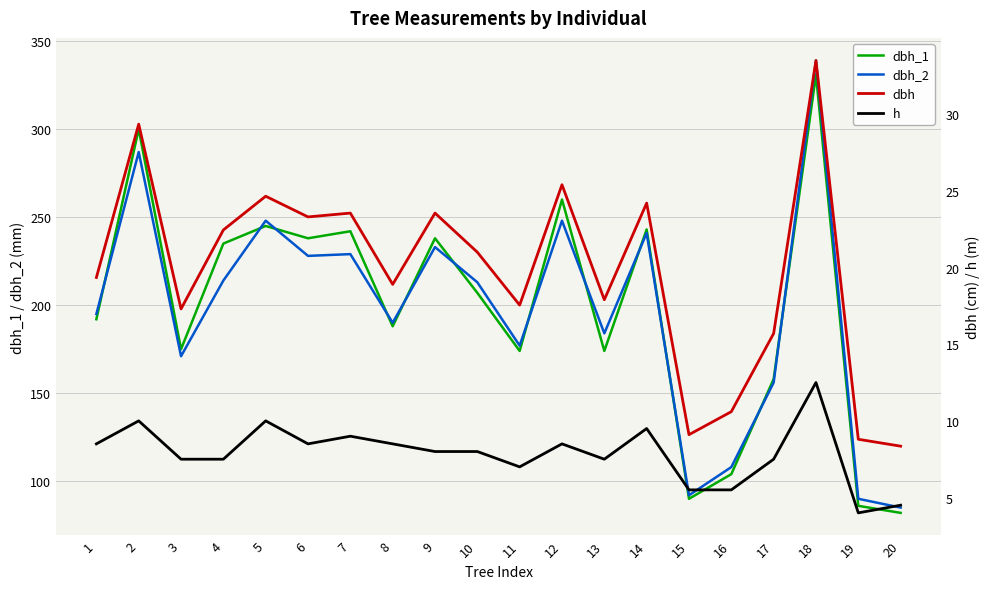

What is the sum of the dbh values at 14 and 1?

43.5